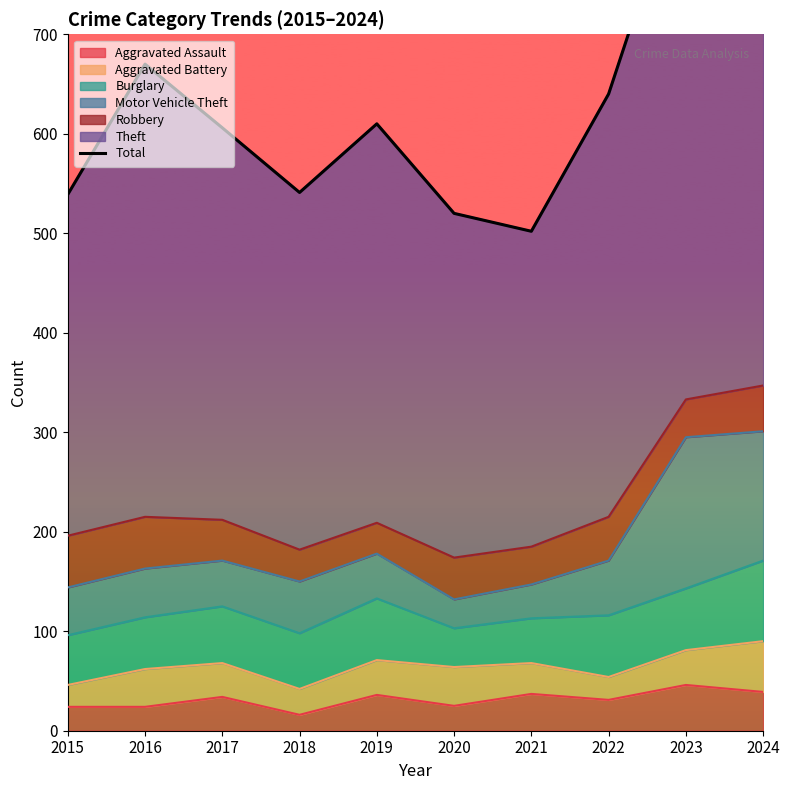

How many lines are shown in the chart?

1